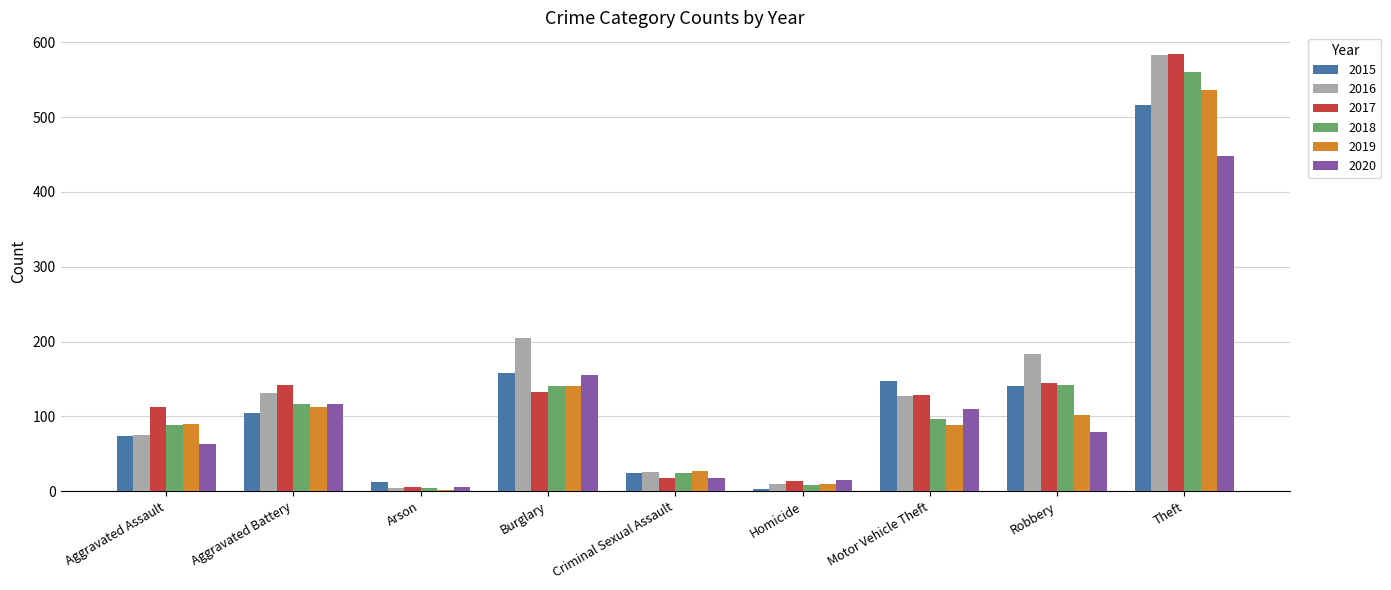

How many groups of bars are there?

9